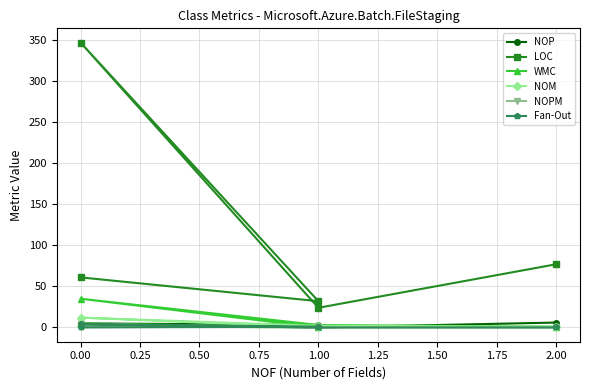

Which series has the widest spread of values?

LOC